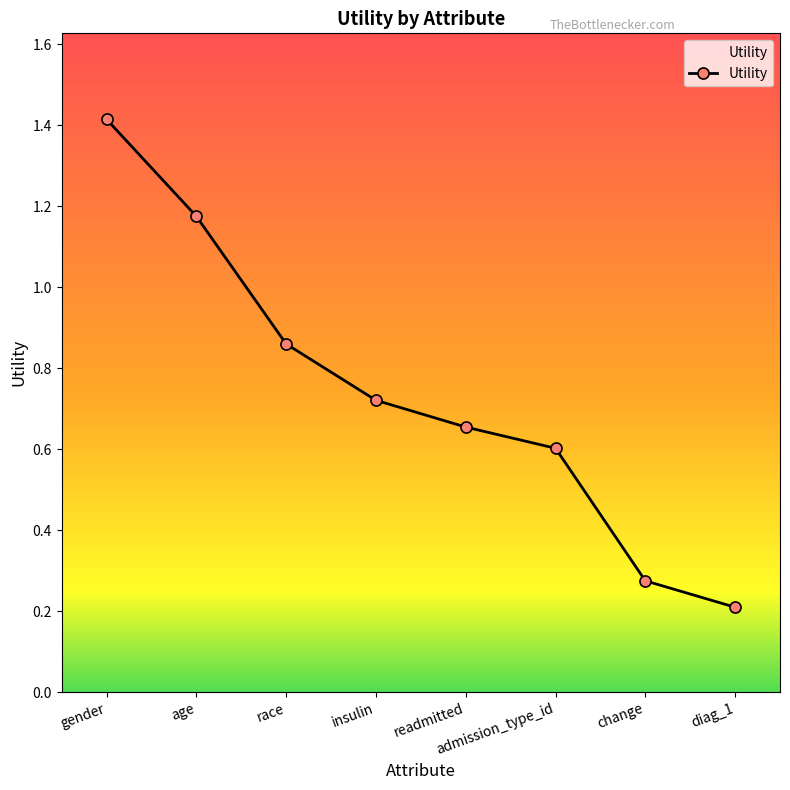

The chart shows a value of 1.4 at gender. True or false?

True